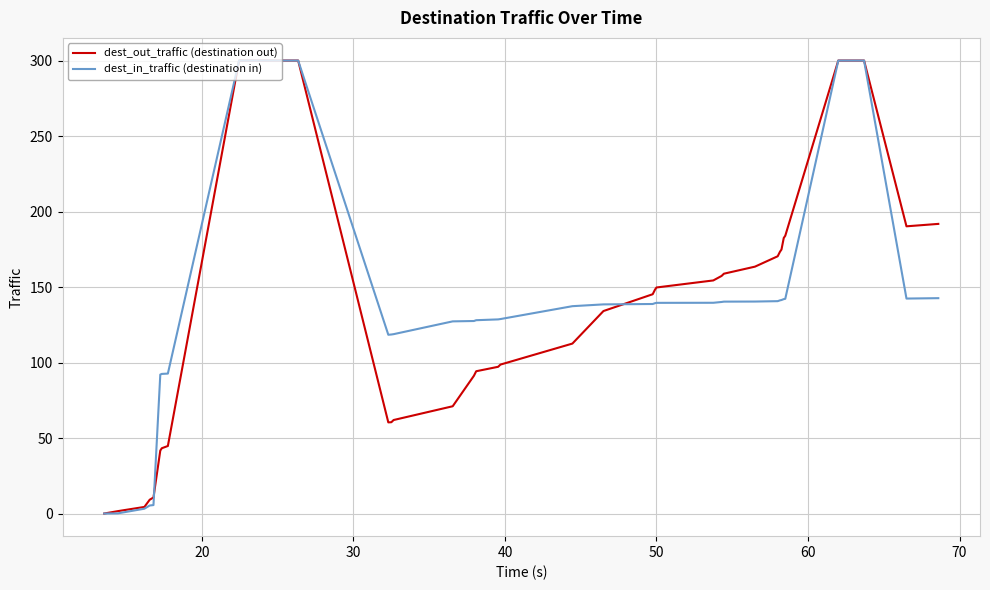

How many lines are shown in the chart?

2